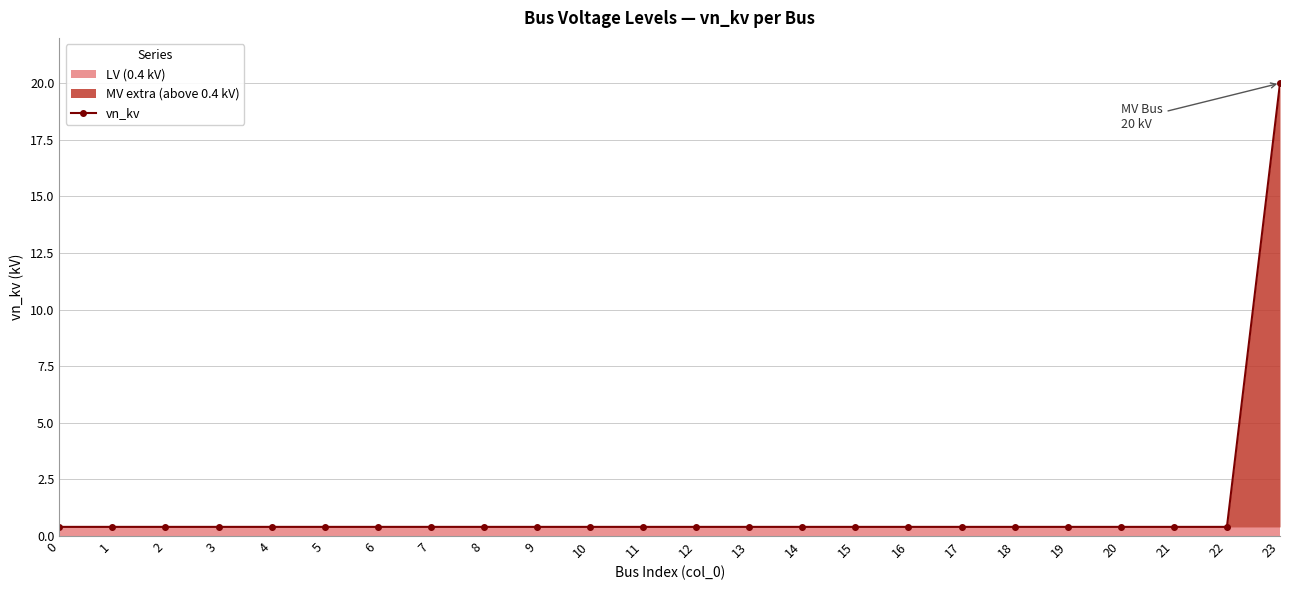

The chart shows a value of 0.4 at 13. True or false?

True